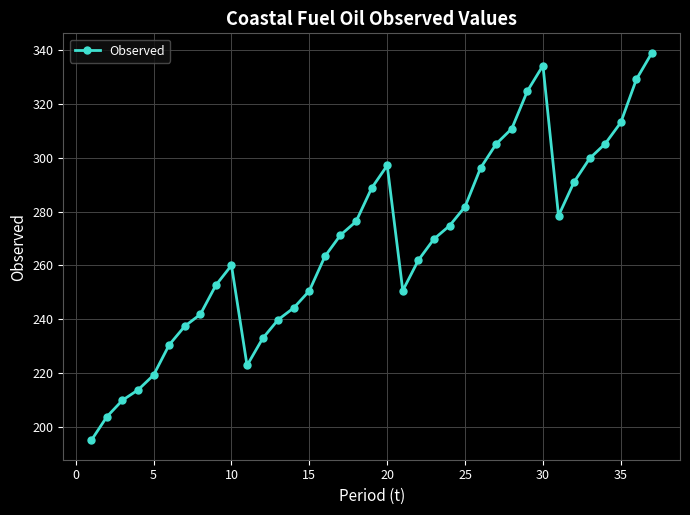

What is the value of the 37th point from the left?

339.1